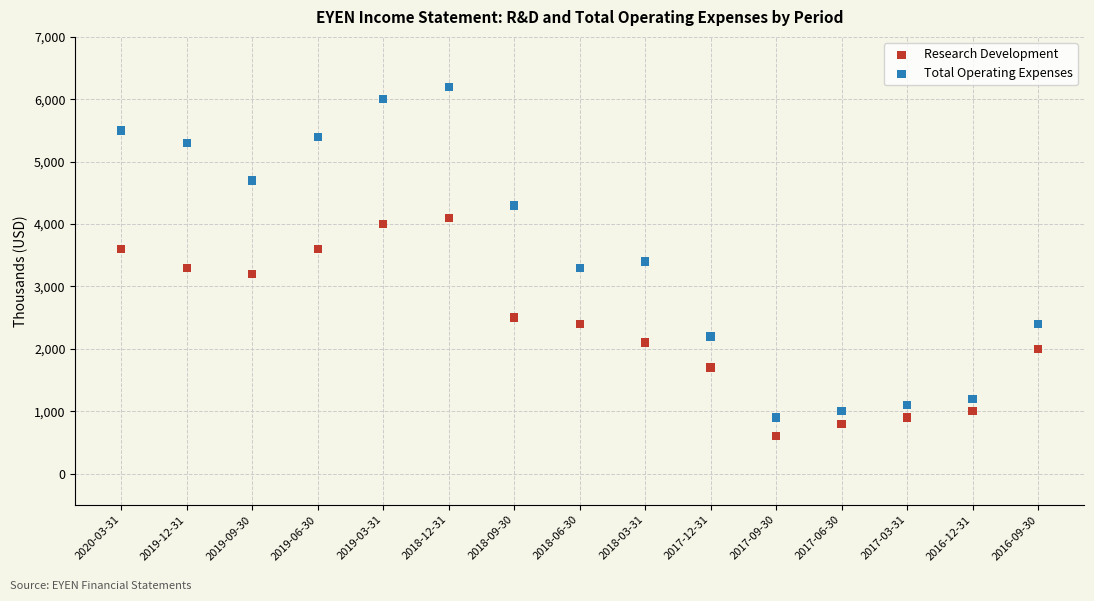

Which series reaches the minimum Y coordinate?

Research Development